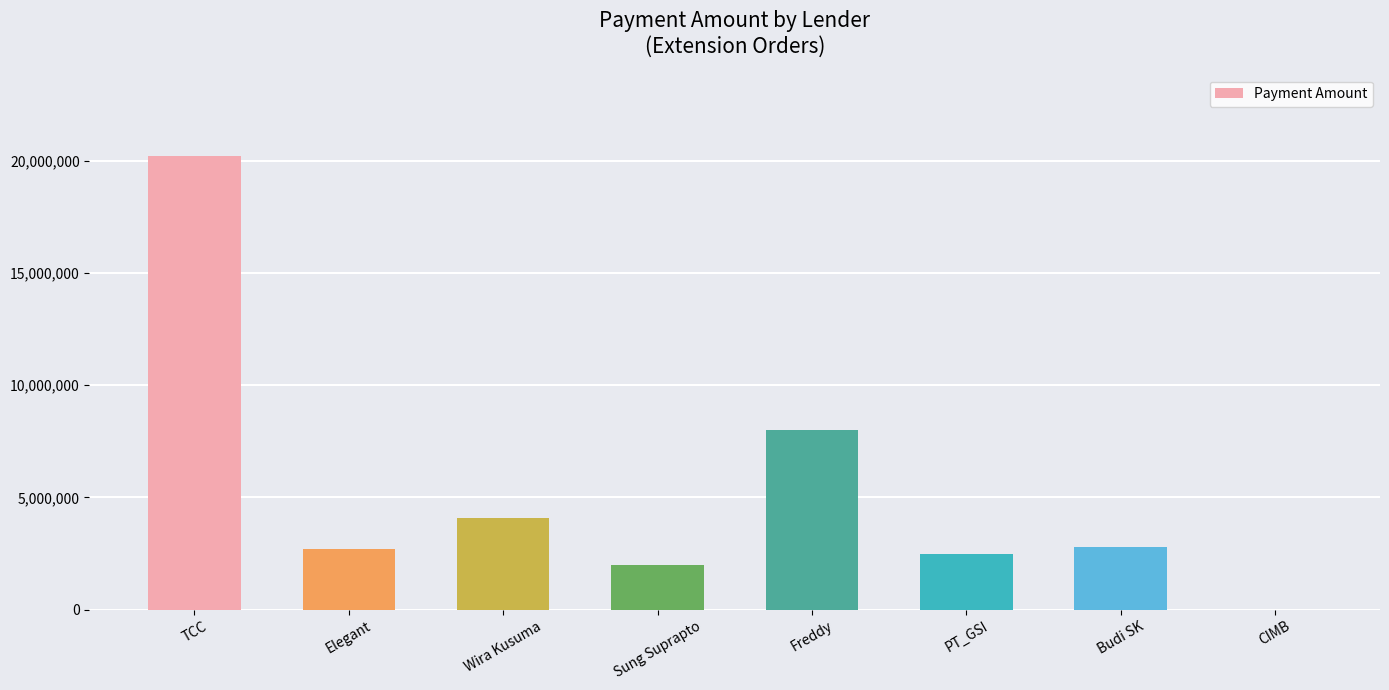

Which has a higher value, Freddy or Elegant?

Freddy